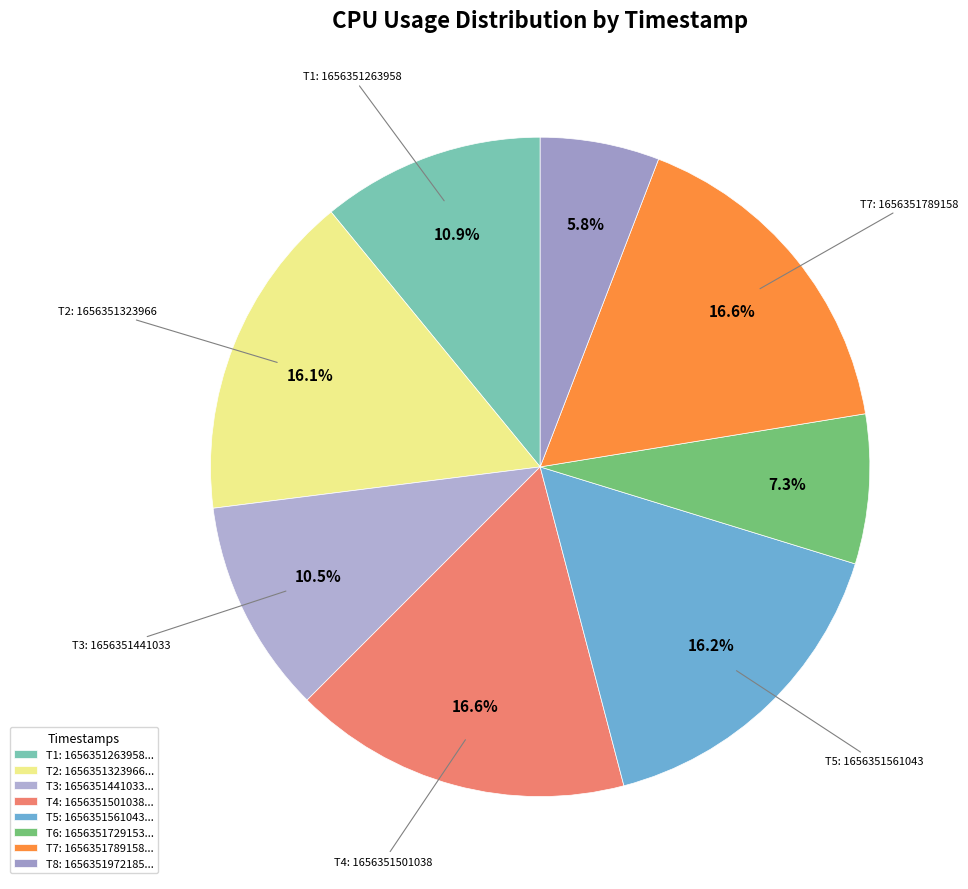

Count the number of slices in the pie.

8